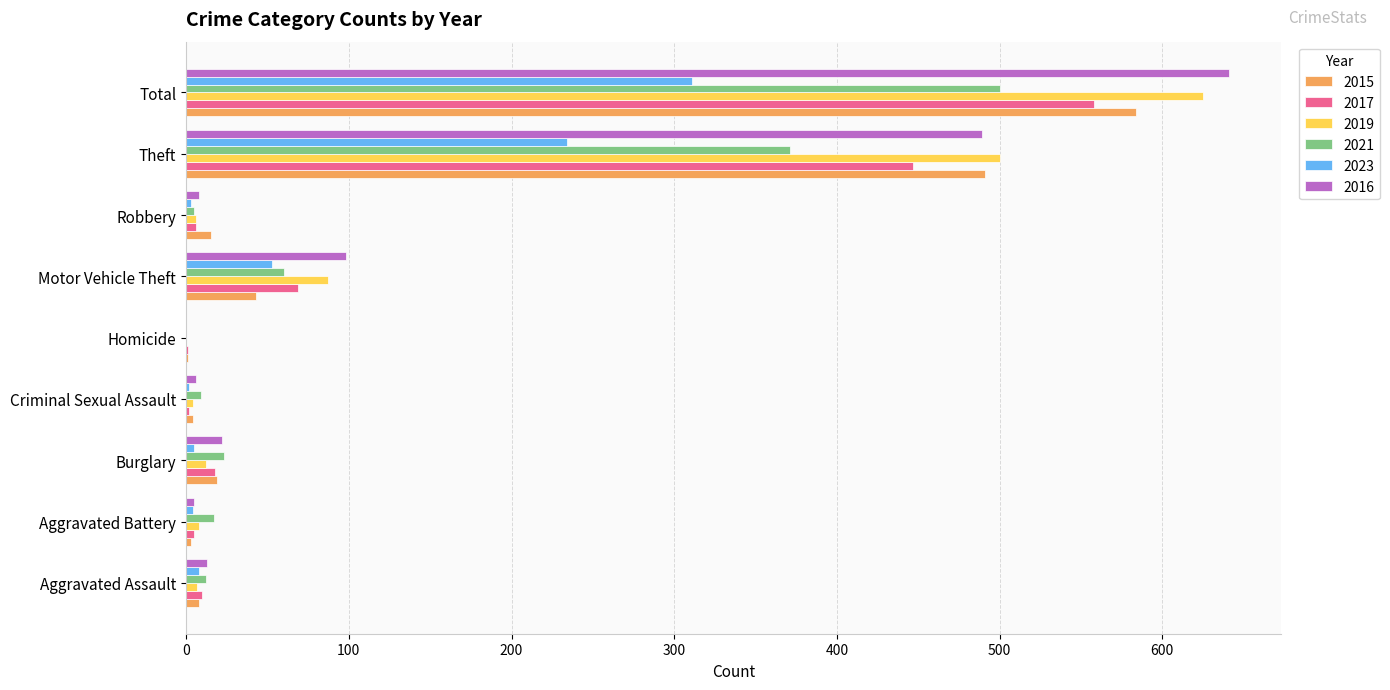

What is the sum of all 2015 values?

1168